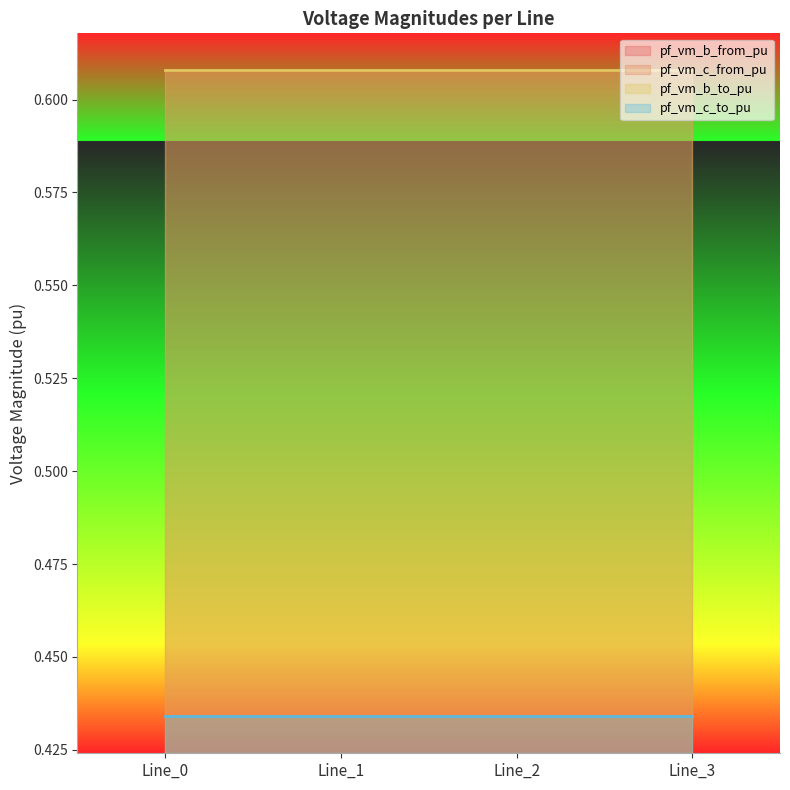

What is the value of the pf_vm_c_to_pu point at the 4th from the left?

0.4